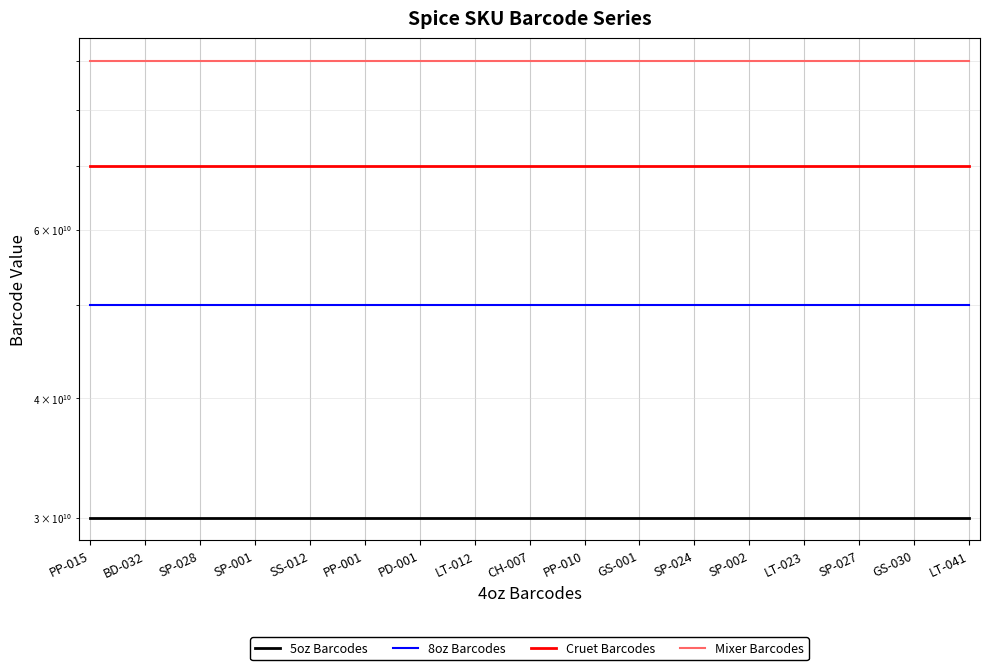

At how many categories does at least one series exceed 52131510293?

17